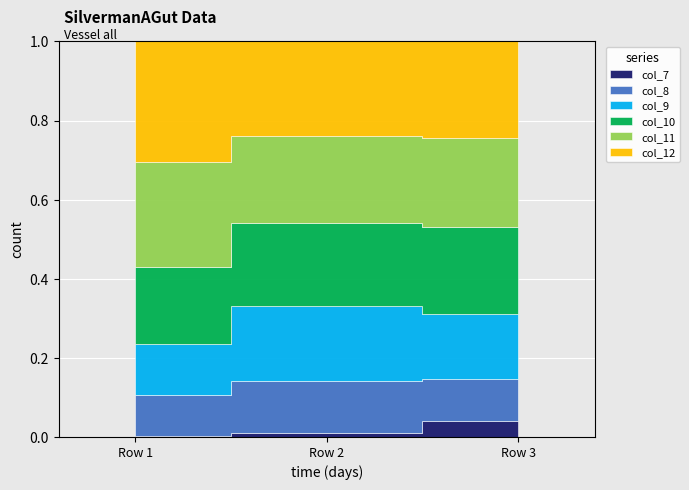

Reading left to right, extract all data points from this chart.

col_7: 0.4	2.7	12.0
col_8: 20.9	39.5	33.1
col_9: 25.5	57.5	49.9
col_10: 39.3	62.4	67.4
col_11: 52.9	66.7	68.7
col_12: 61.1	71.6	74.2